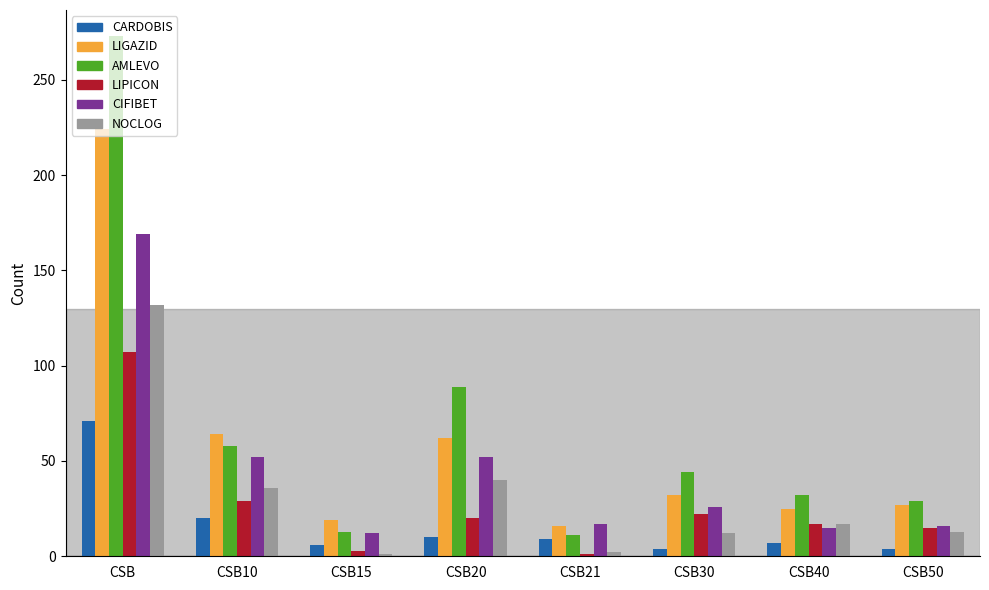

True or false: LIPICON has a value of 20 at CSB20.

True